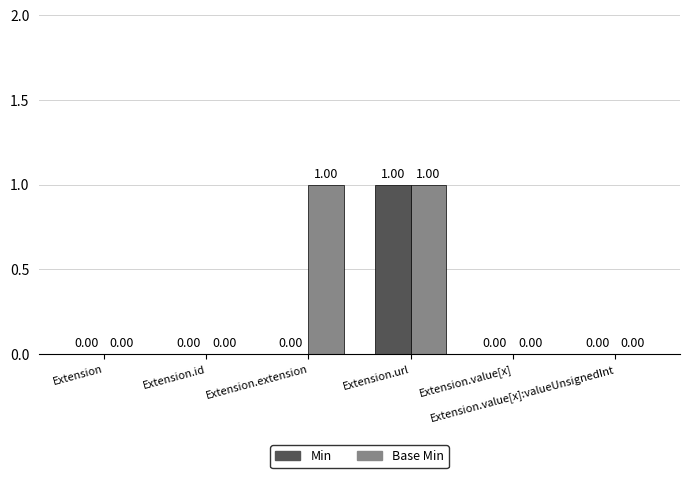

At Extension, list the series in order from largest to smallest.

Min, Base Min